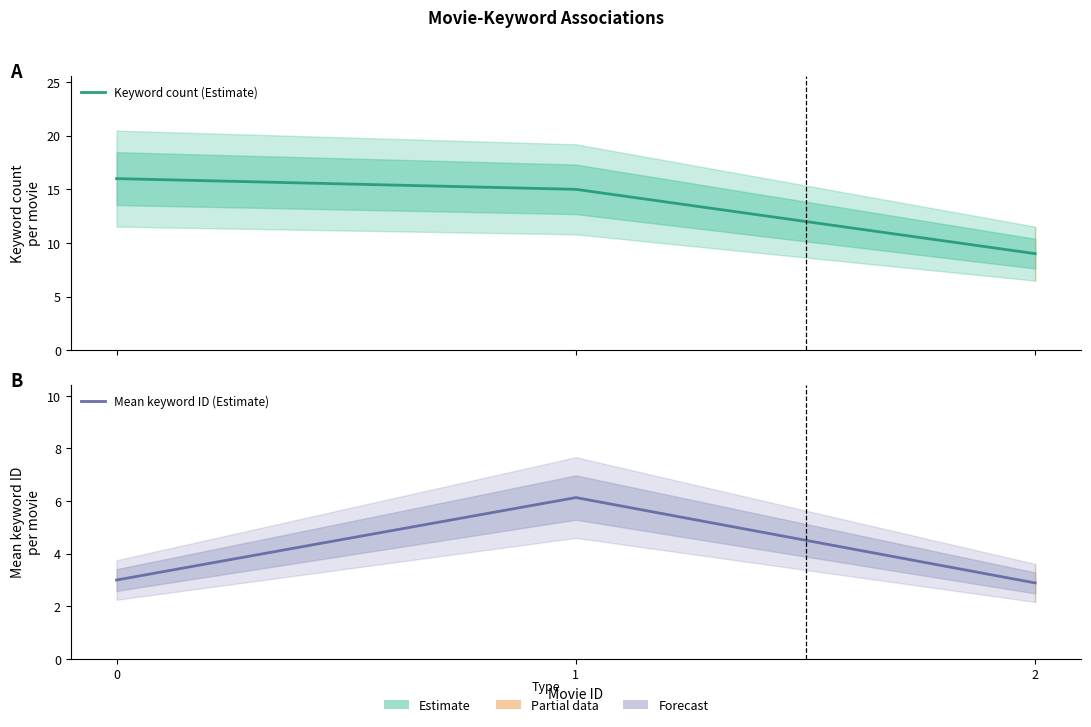

Is it true that Keyword count (Estimate) equals 26.0 at 1?

False